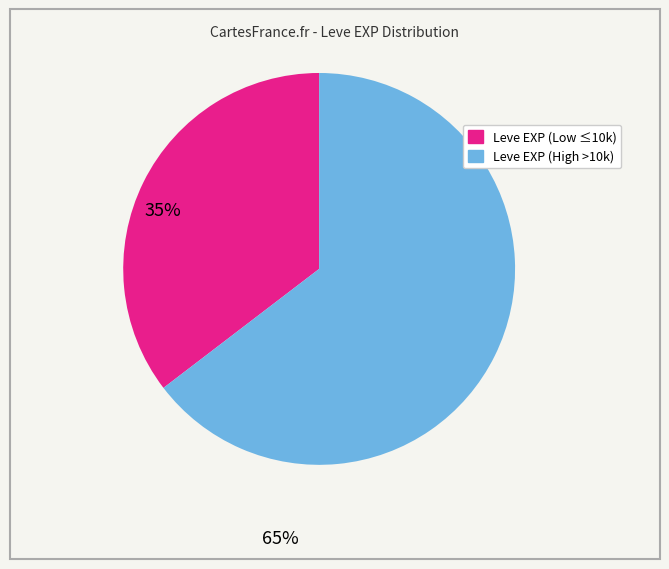

Is there any slice that represents more than half of the pie?

Yes